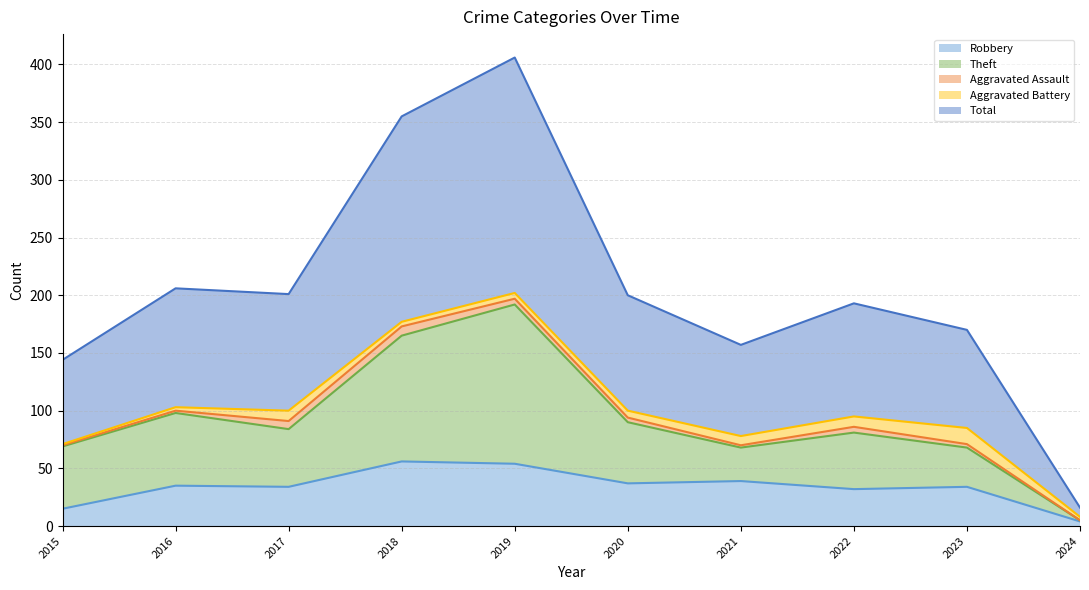

What are all the series names shown in the legend?

Robbery, Theft, Aggravated Assault, Aggravated Battery, Total